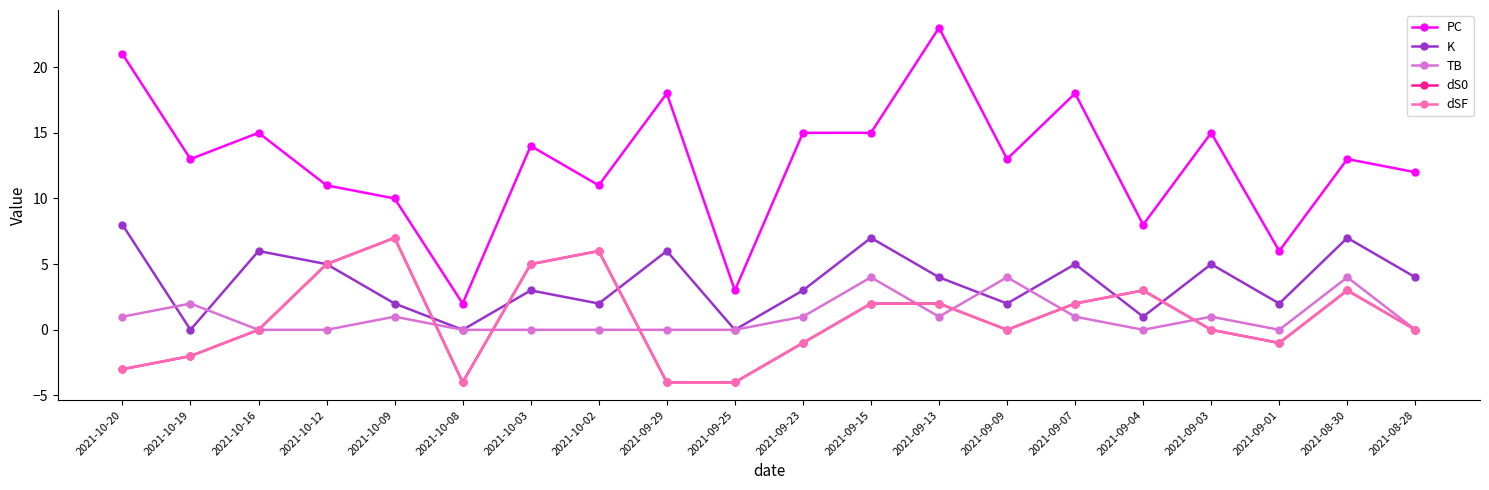

At which label is K closest to 4?

2021-09-13